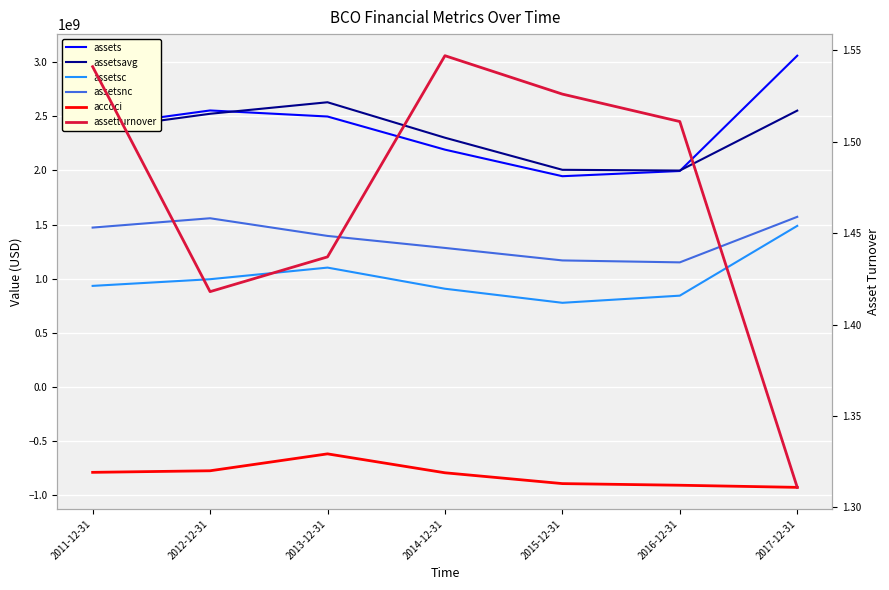

What is the difference between the second highest and minimum values in the assetturnover series?

0.2